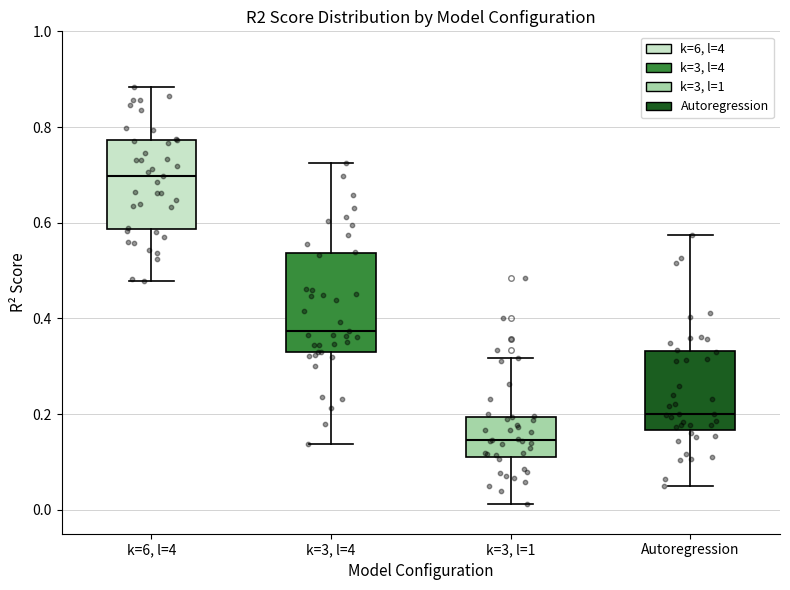

Reading left to right, read every box against the y-axis: the position of its median line, the range the box covers, and the ends of its whiskers. The values are not printed on the chart, so give them approximately, as read against the axis.

k=6, l=4: median 0.70, box 0.58 to 0.78, whiskers 0.48 to 0.88
k=3, l=4: median 0.38, box 0.34 to 0.54, whiskers 0.14 to 0.72
k=3, l=1: median 0.14, box 0.10 to 0.20, whiskers 0.02 to 0.32
Autoregression: median 0.20, box 0.16 to 0.34, whiskers 0.04 to 0.58